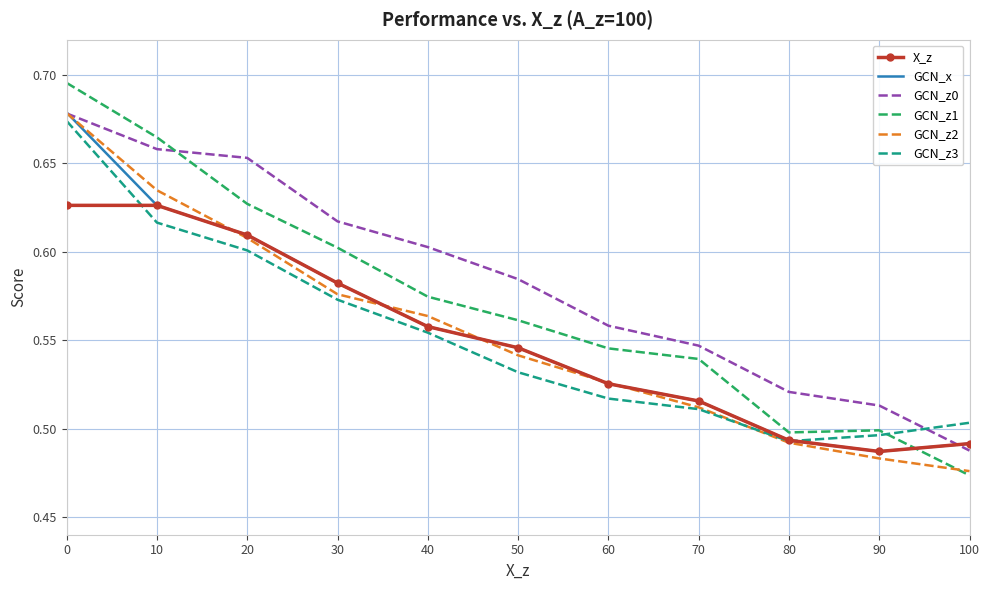

Between 30 and 70, which series saw the biggest shift?

GCN_z0